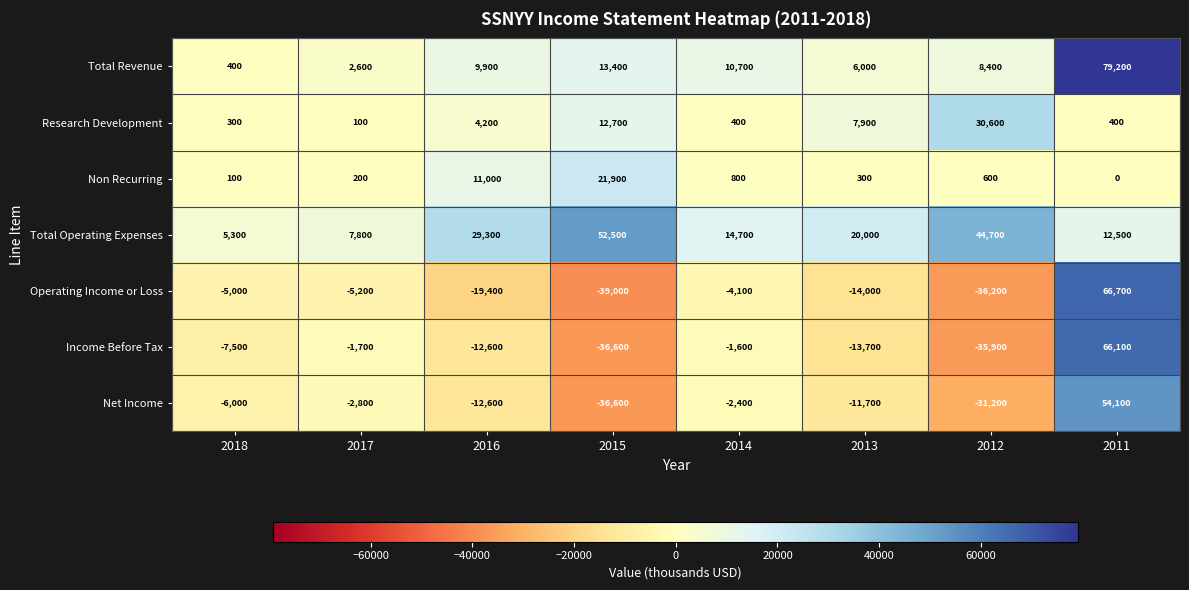

What is the total value across all series at 2015?

-11700